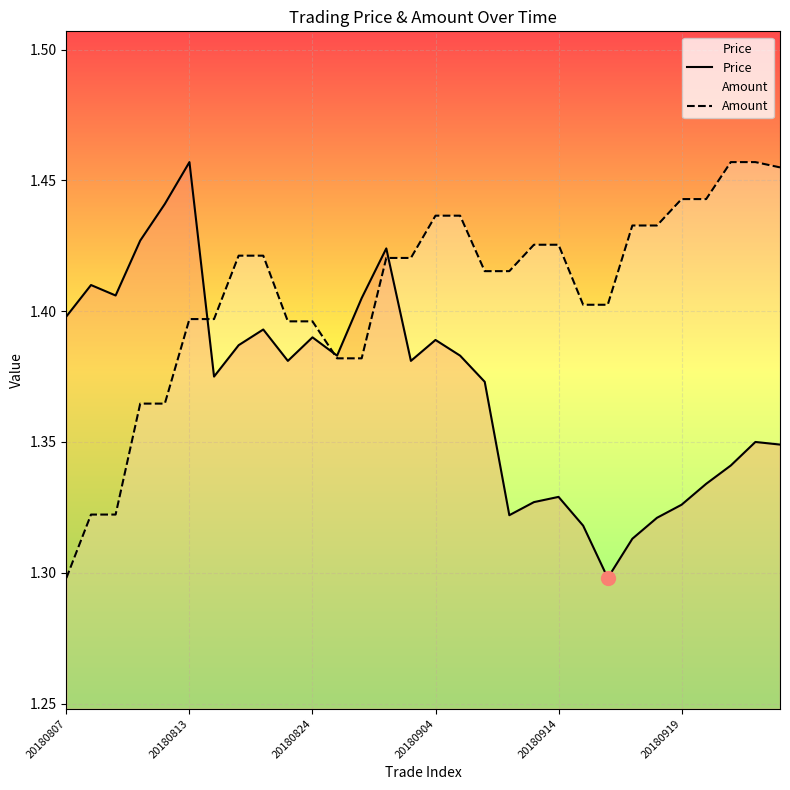

How many intersections are there between Price and Amount?

3